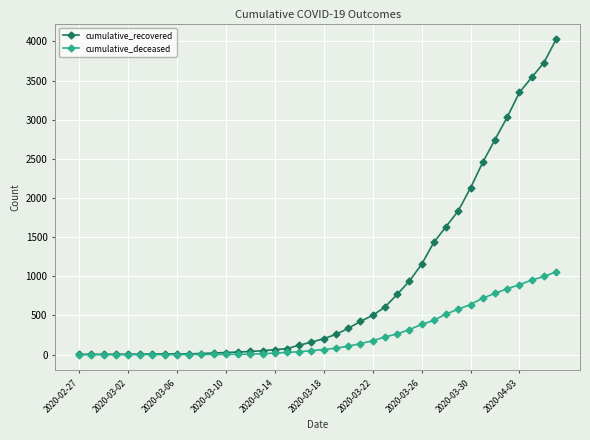

Which series has the largest total across all categories?

cumulative_recovered